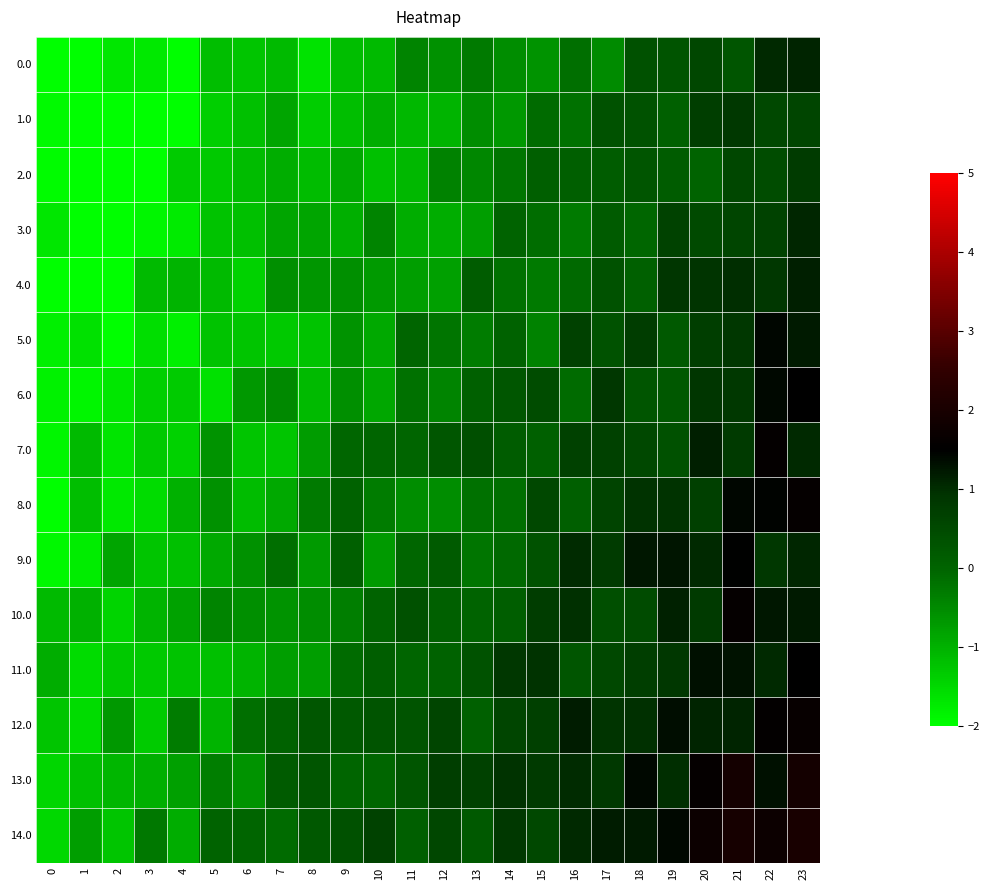

Which series changed the most between 7 and 13?

7.0